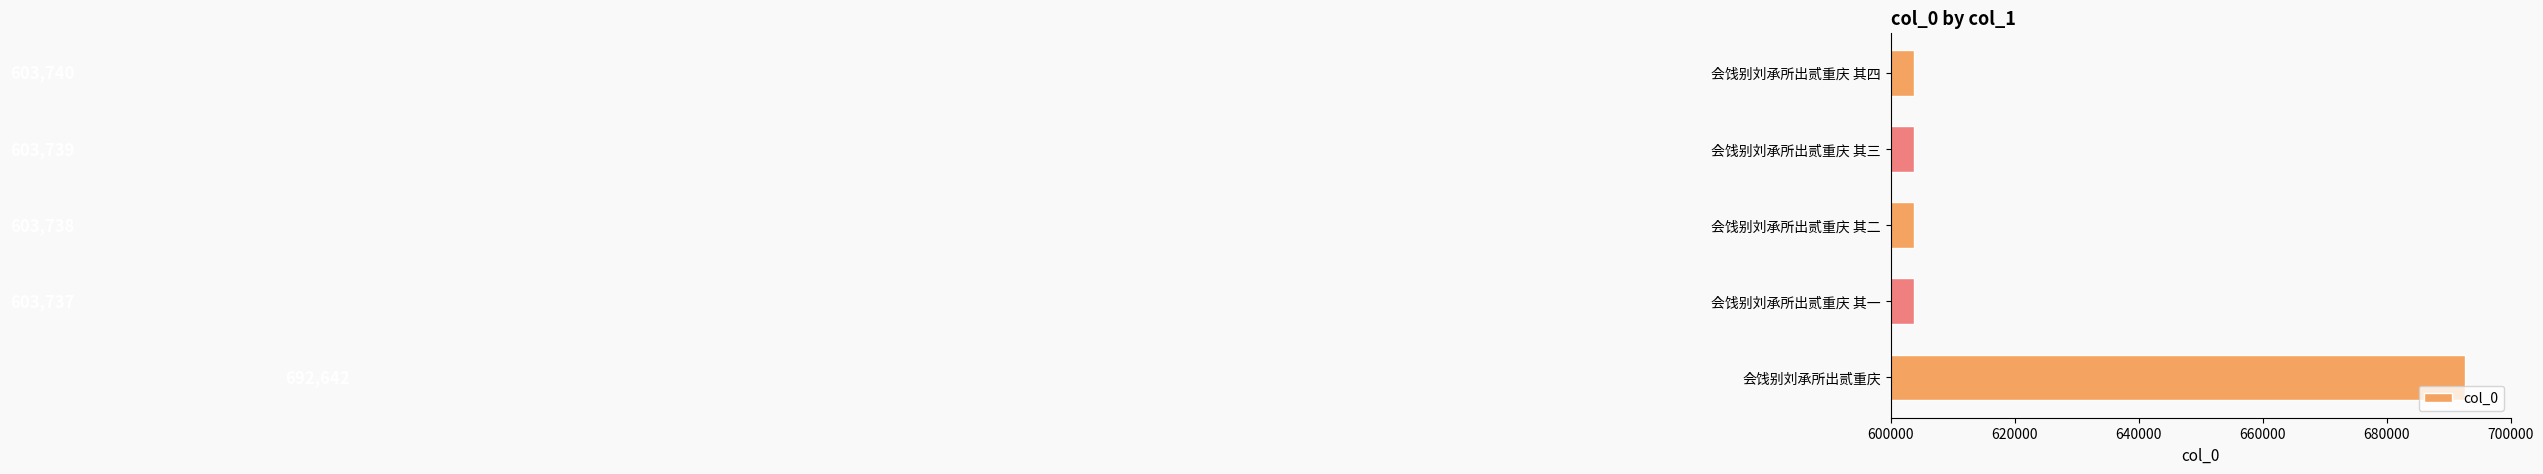

What value does the data have at 会饯别刘承所出贰重庆?

692642